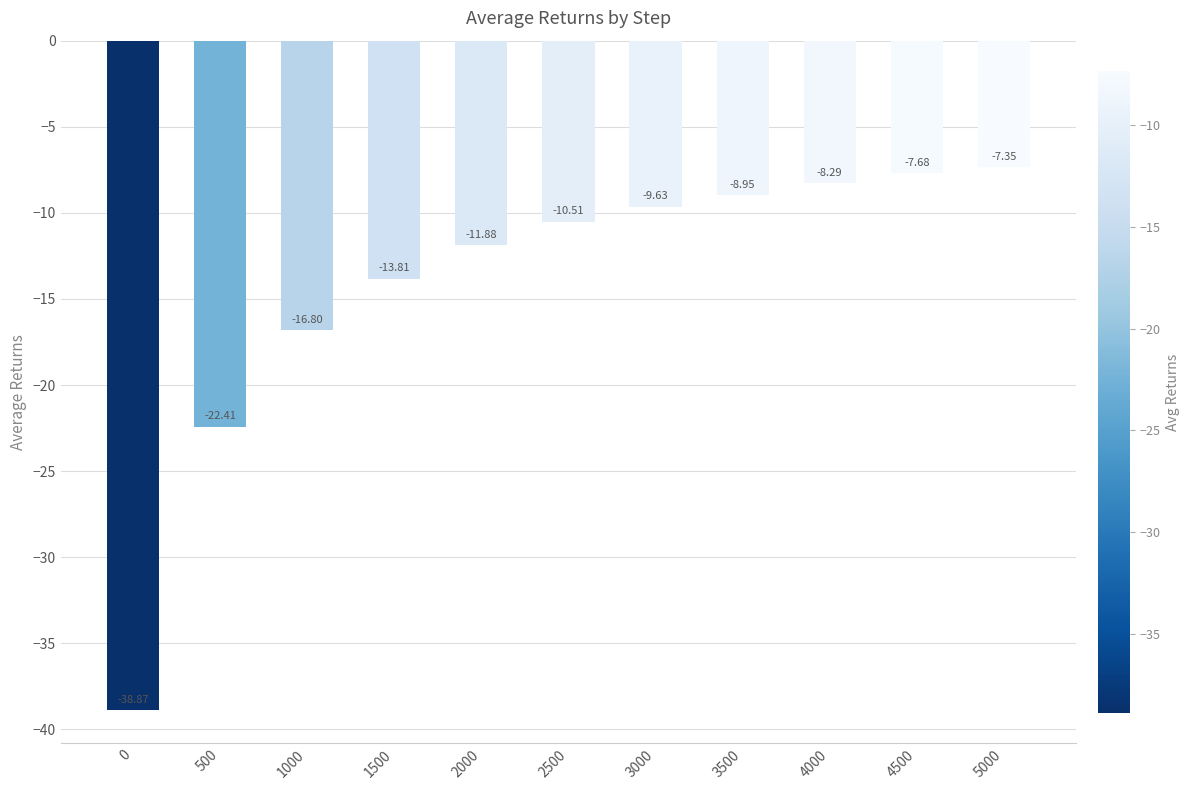

What is the difference between the values at 3000 and 4000?

1.3